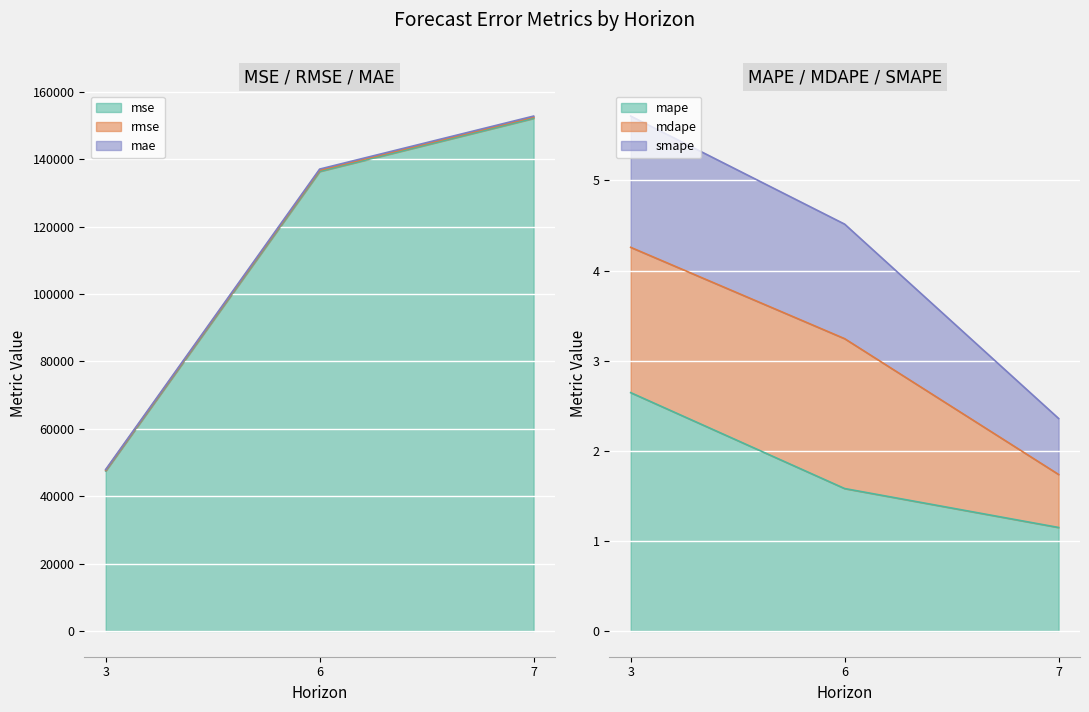

What is the sum of the mape values at 3 and 7?

3.8